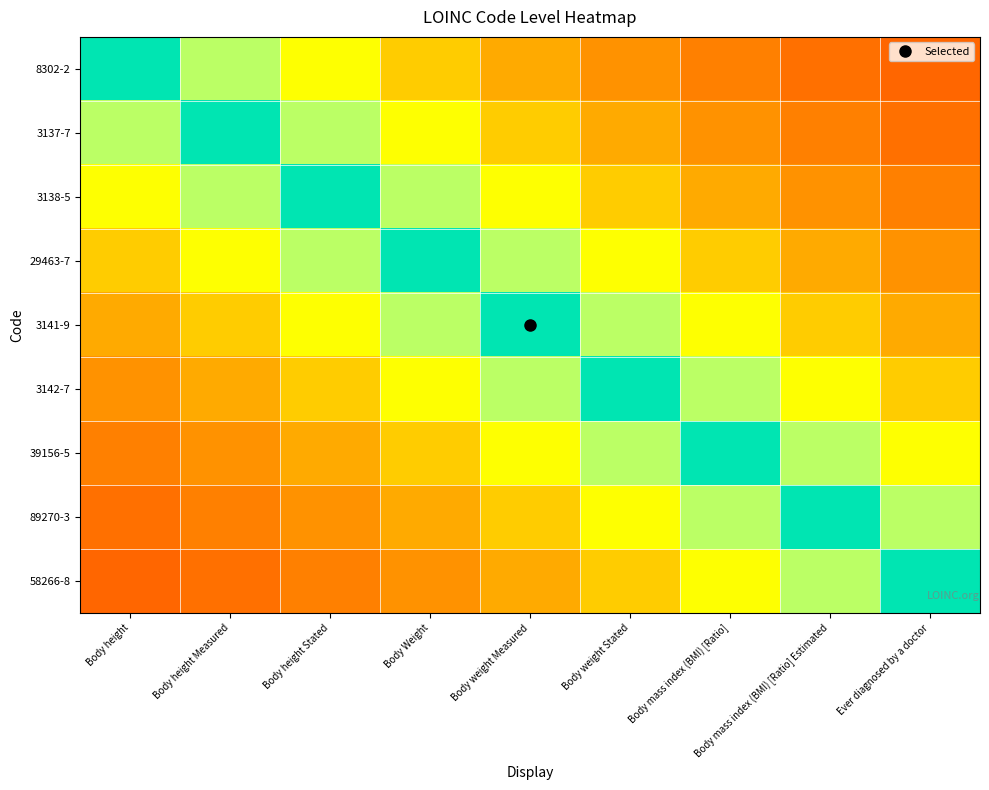

Between Body weight Stated and Body height, which is larger?

Body height